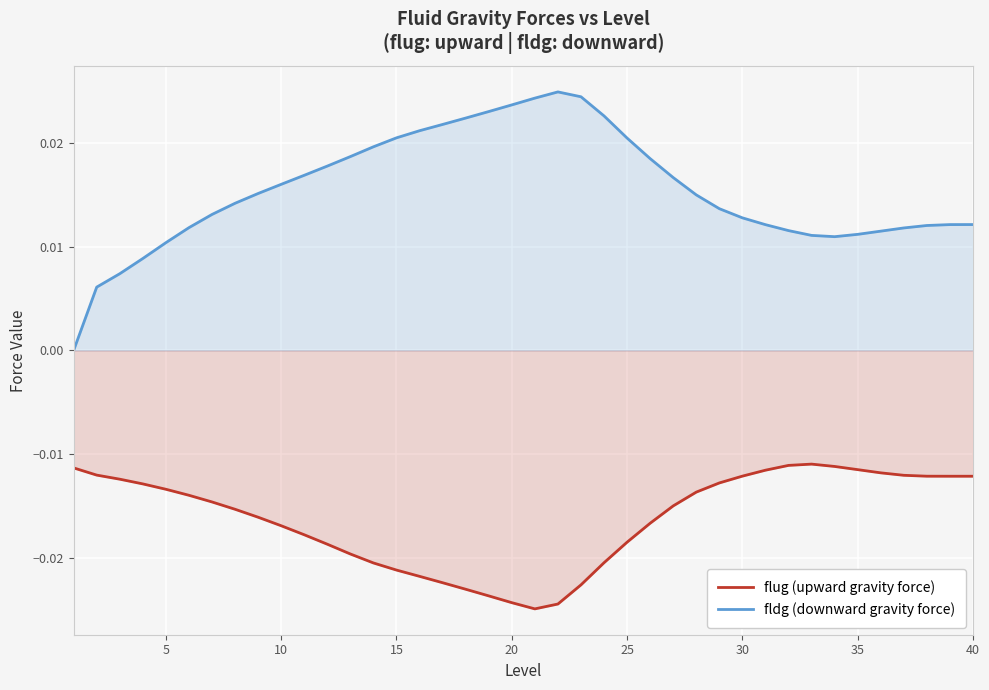

Is it true that flug (upward gravity force) equals -0.0 at 18?

True